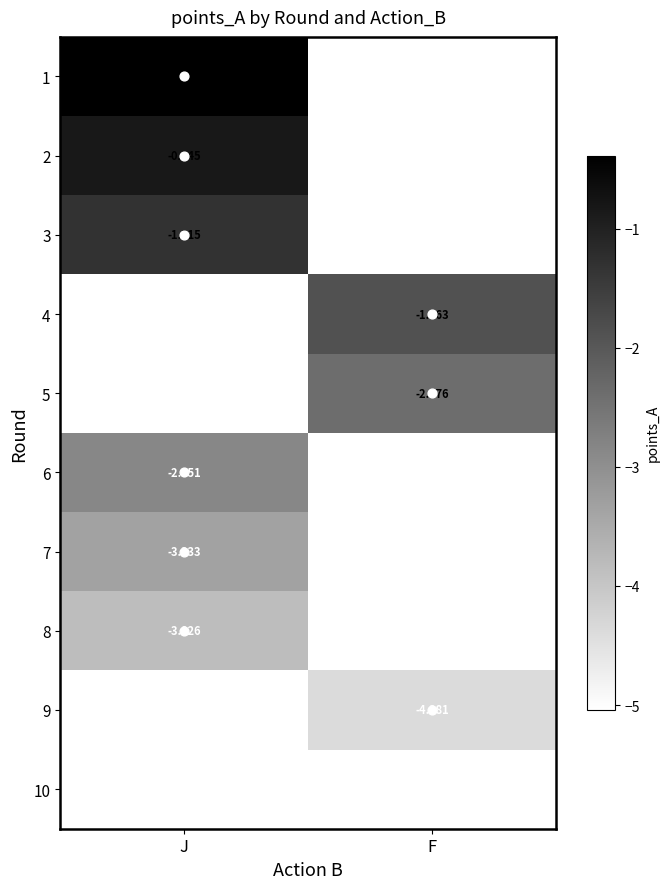

How many data points in 4 are less than -1?

1